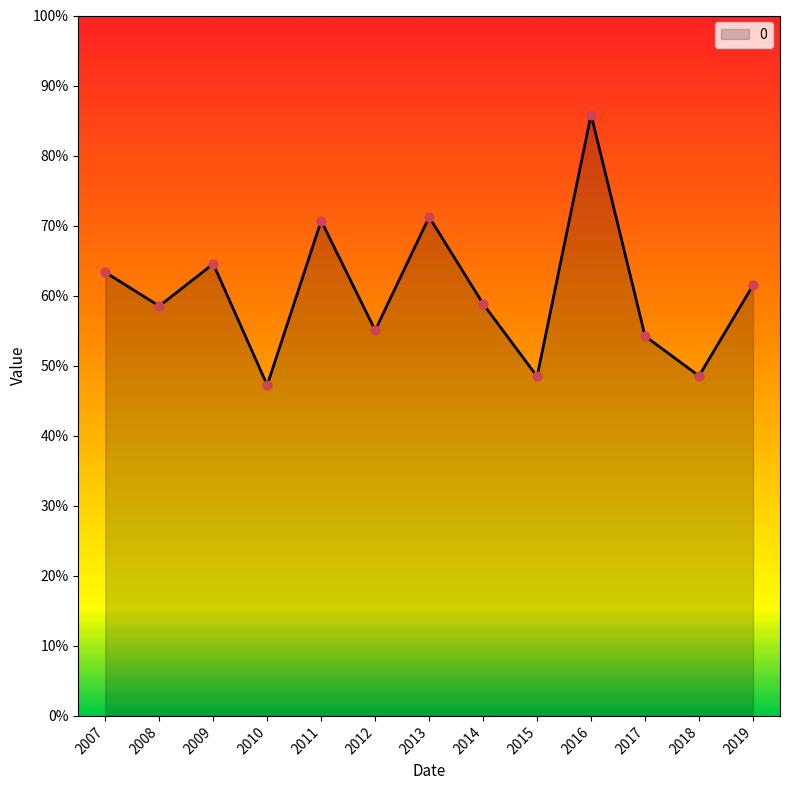

What is the ratio of the value at 2011 to the value at 2014?

1.2